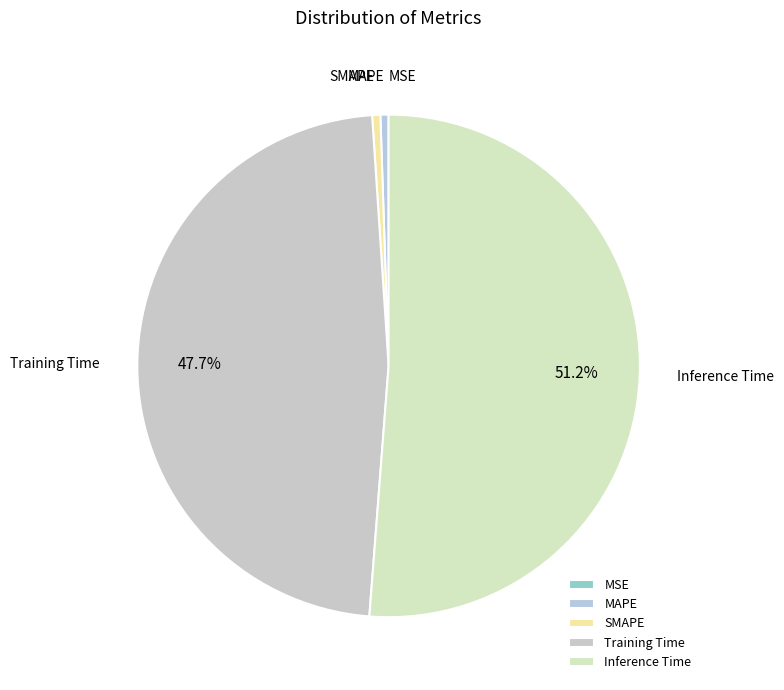

What portion of the pie excludes Training Time?

52.3%